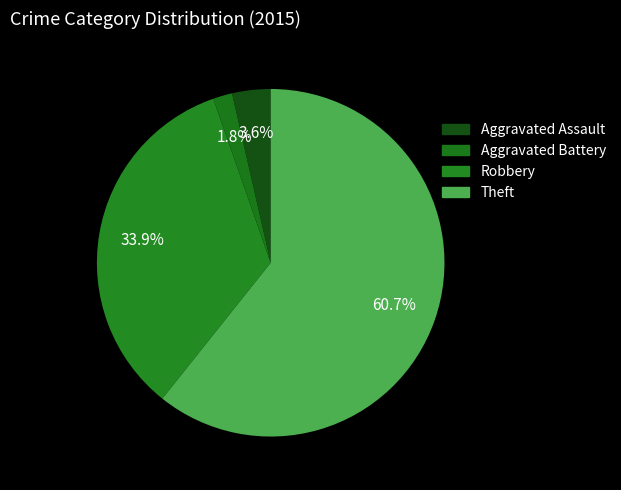

How many segments does this pie chart have?

4